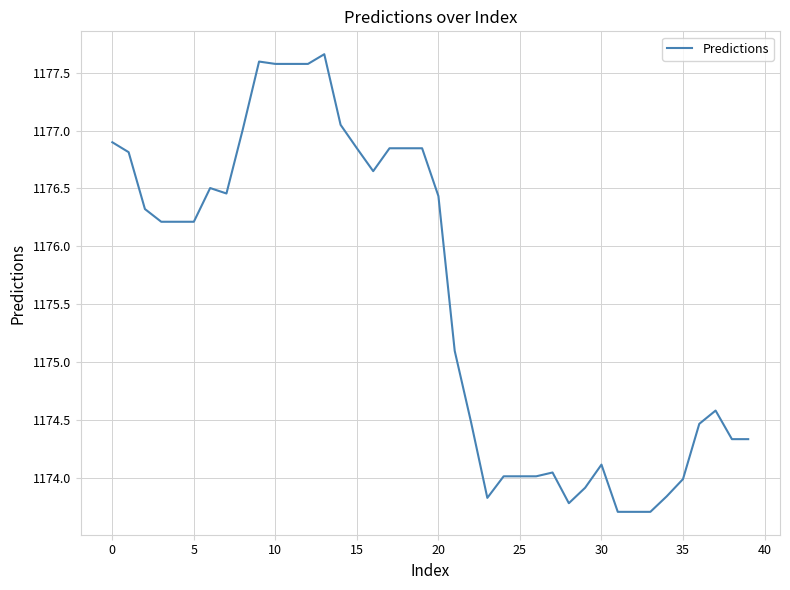

How many lines are shown in the chart?

1